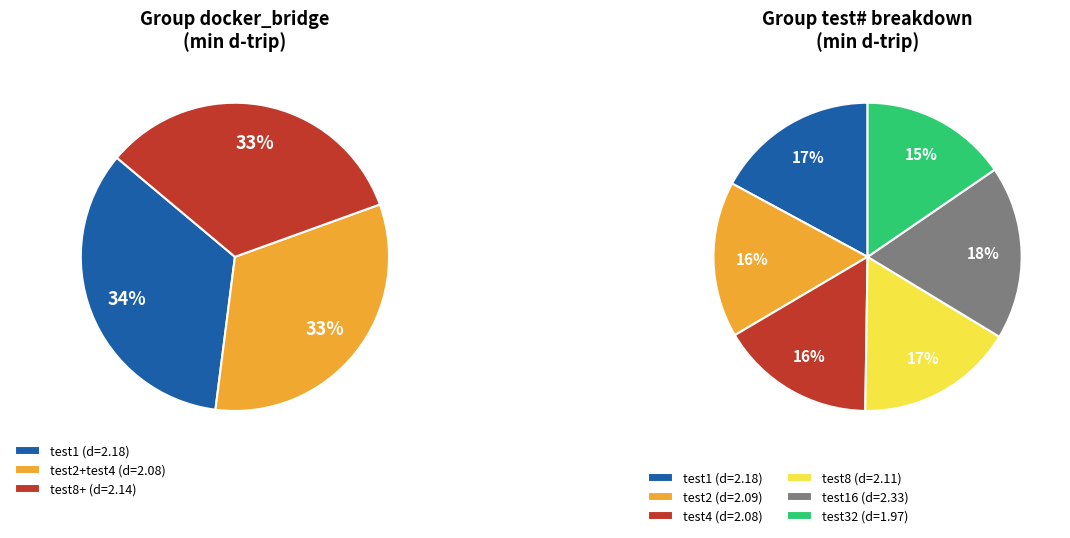

How many segments does this pie chart have?

6